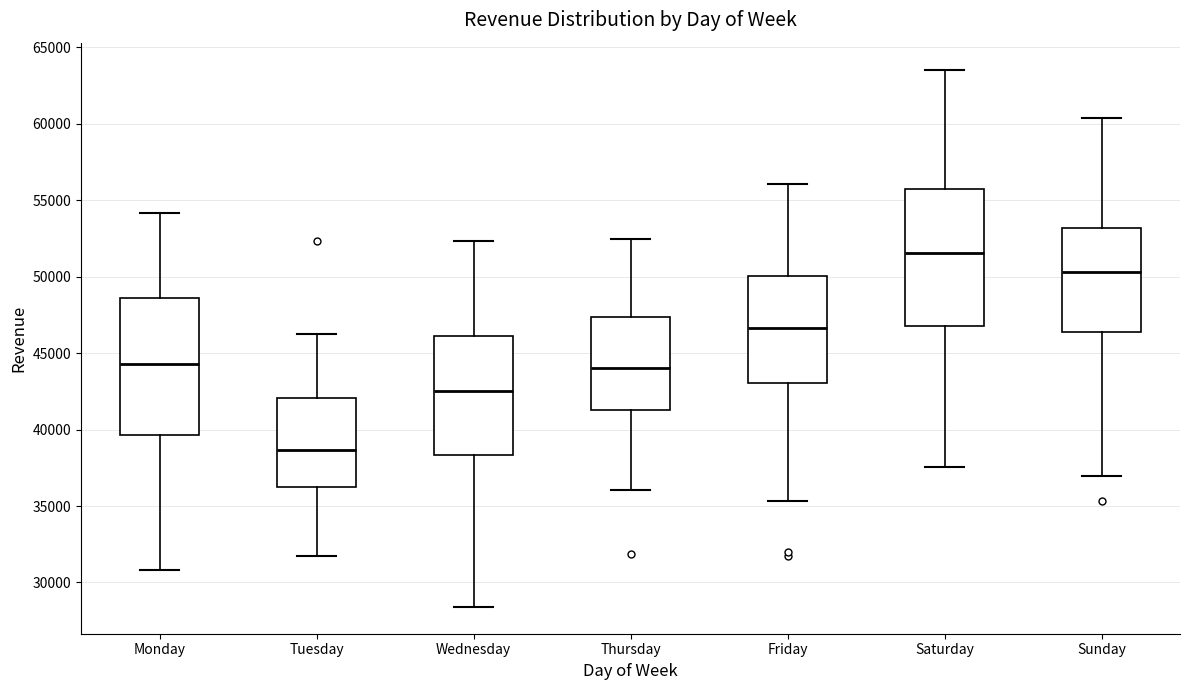

Where is the lower edge of the box for Friday on the y-axis? The values are not printed on the chart, so give them approximately, as read against the axis.

43000